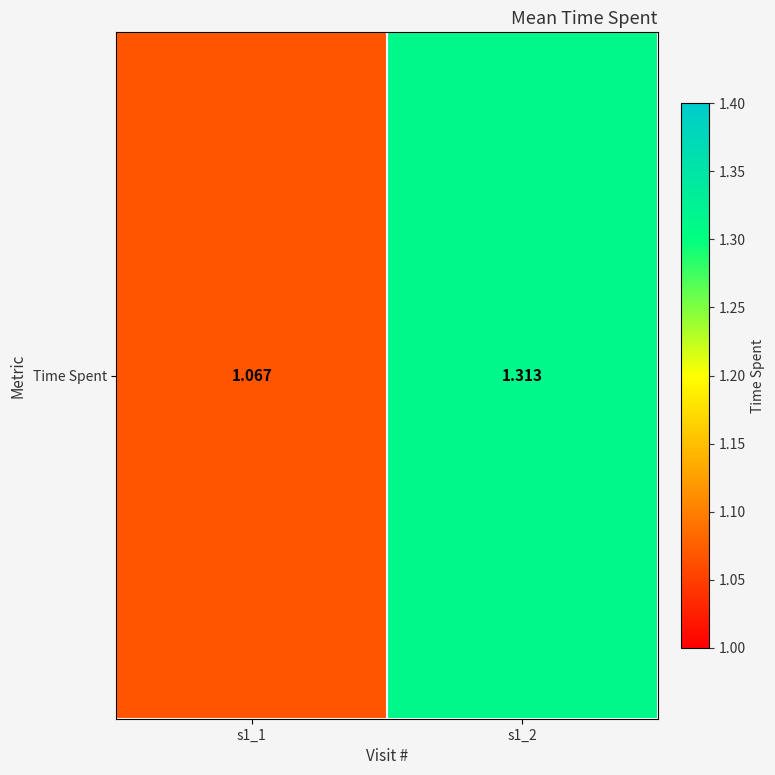

The chart shows a value of 1.8 at s1_2. True or false?

False